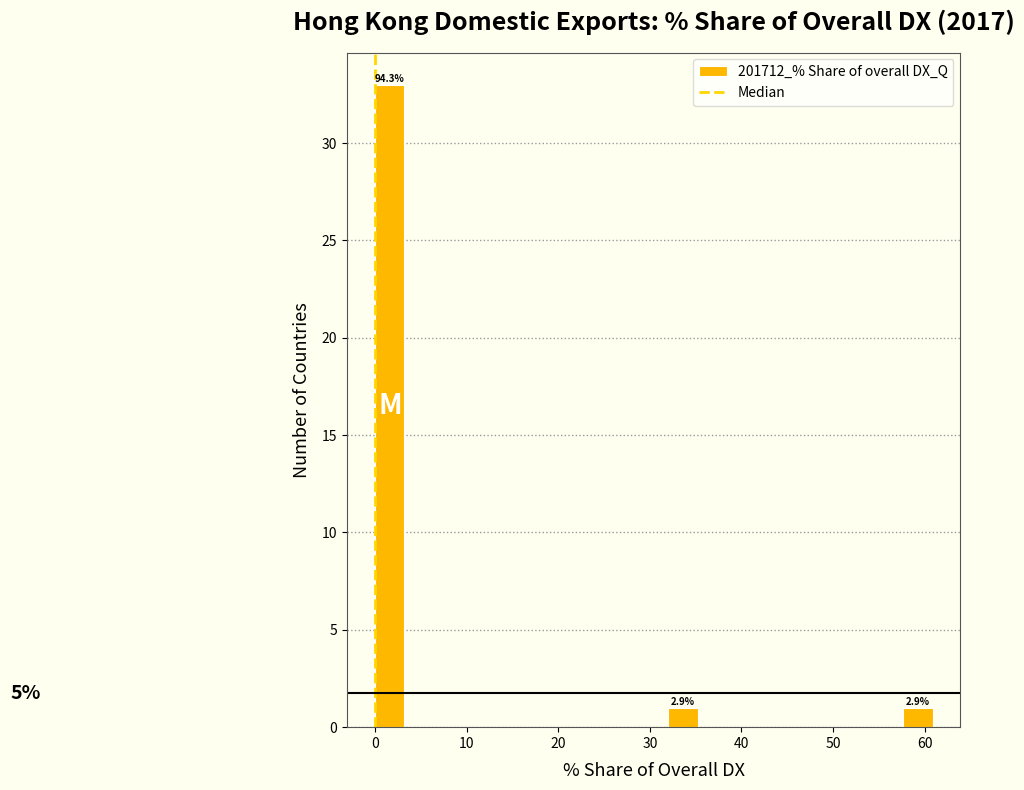

Read against the x-axis, roughly where is the centre of the tallest bar?

2